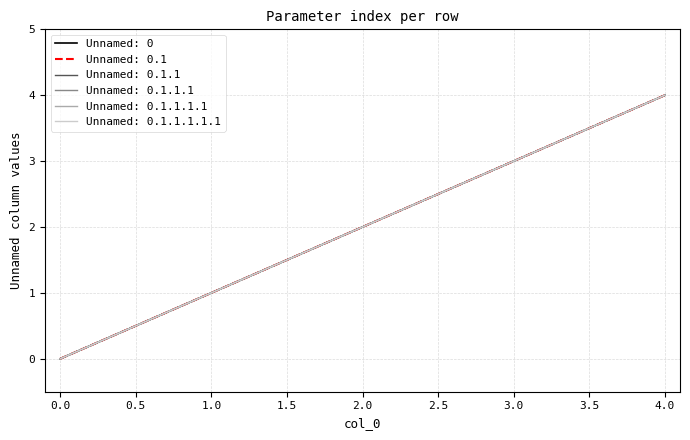

Does the chart display data point markers on the line(s)?

No